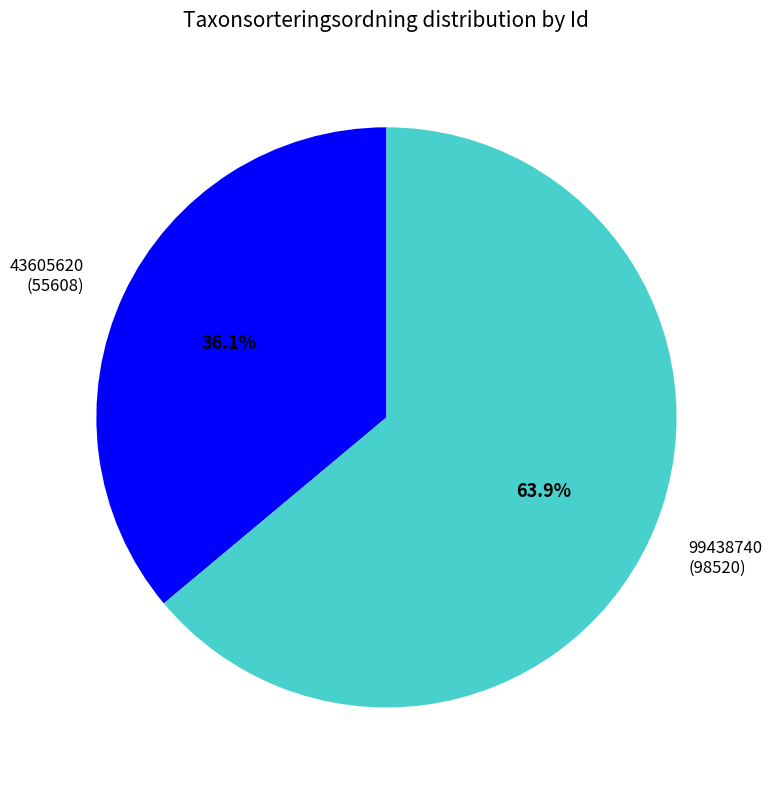

What percentage is the 43605620 slice, to the nearest percent?

36%